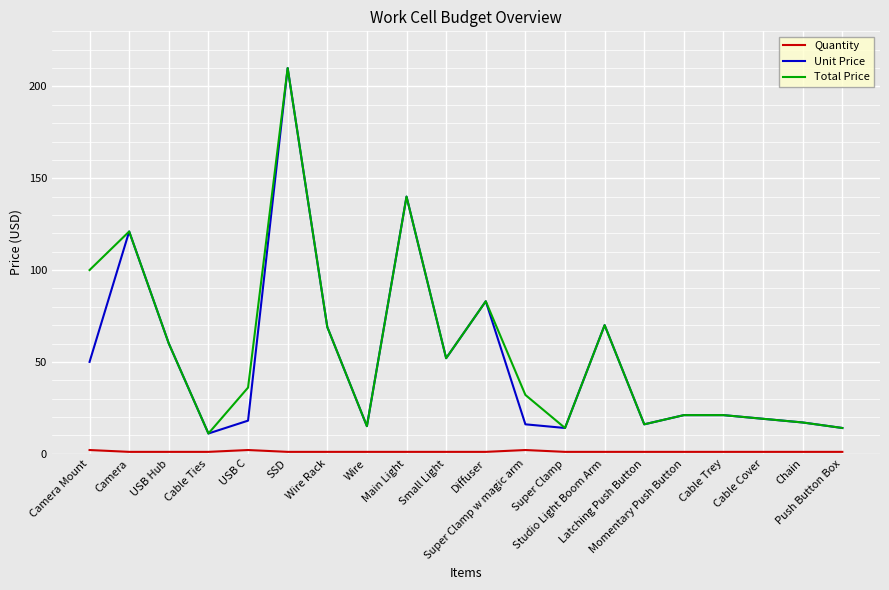

What is the maximum value shown in the chart?

210